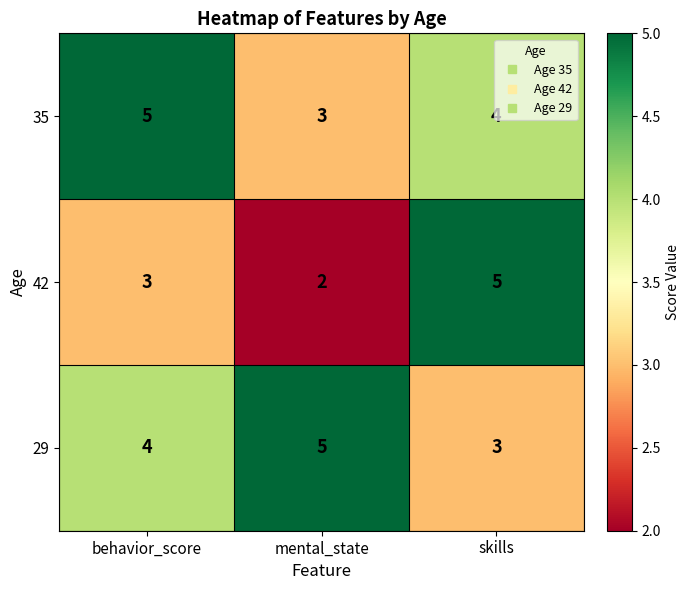

What is the spread (max minus min) of values at behavior_score?

2